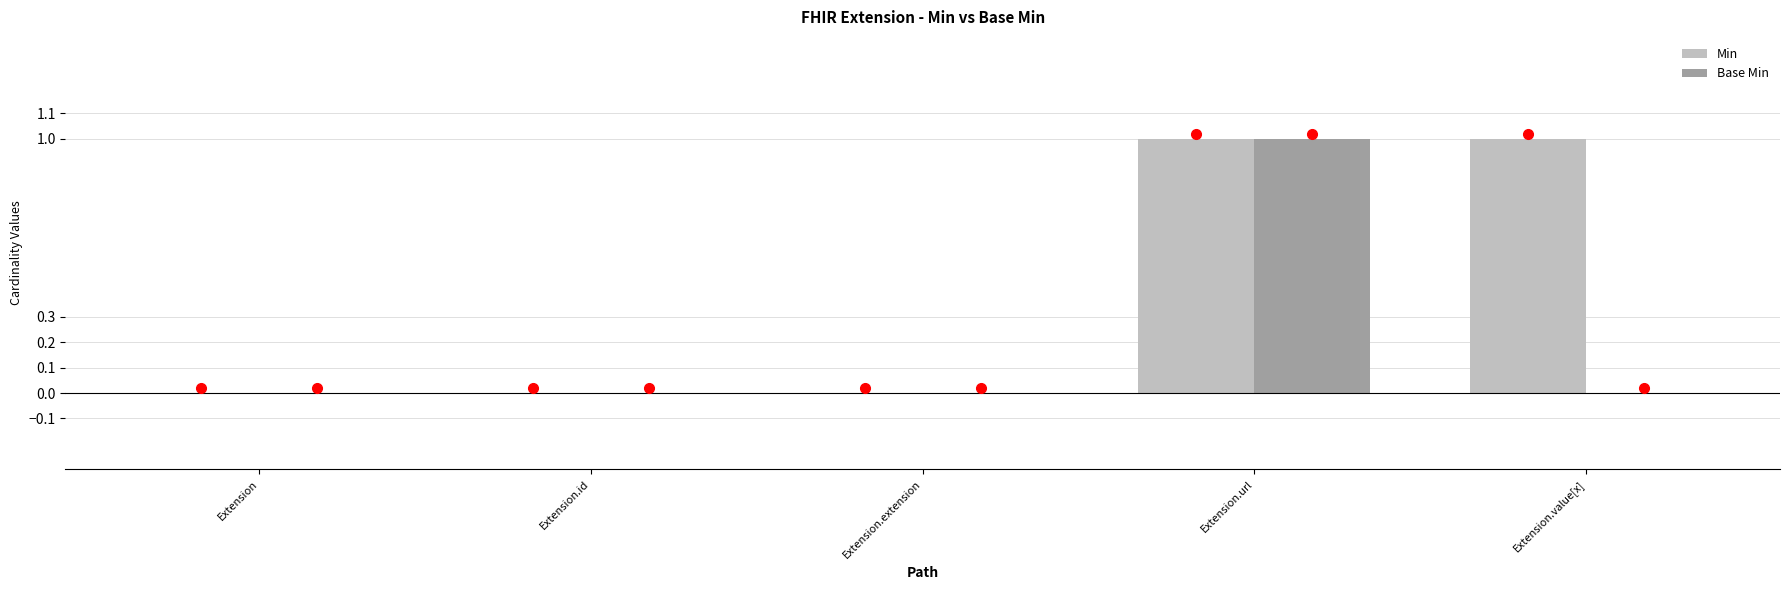

At which category is the sum across all series the highest?

Extension.url